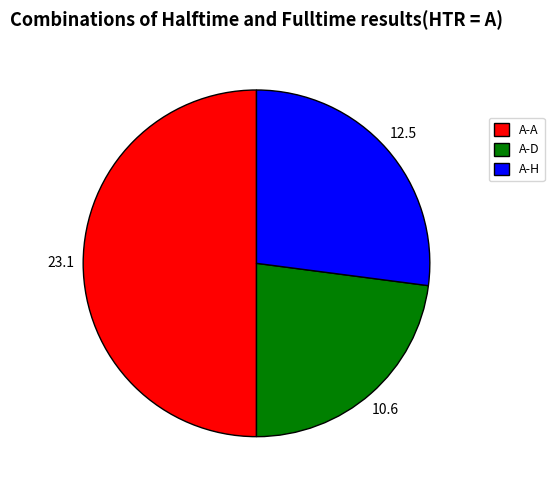

Which has a higher value, A-H or A-D?

A-H